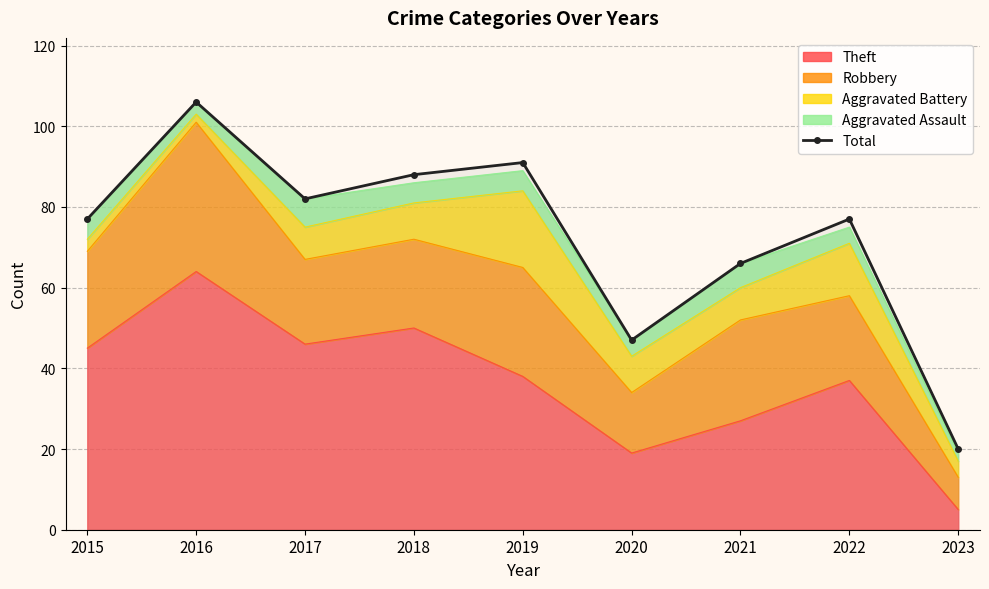

What is the sum of the values at 2020 and 2022?

124